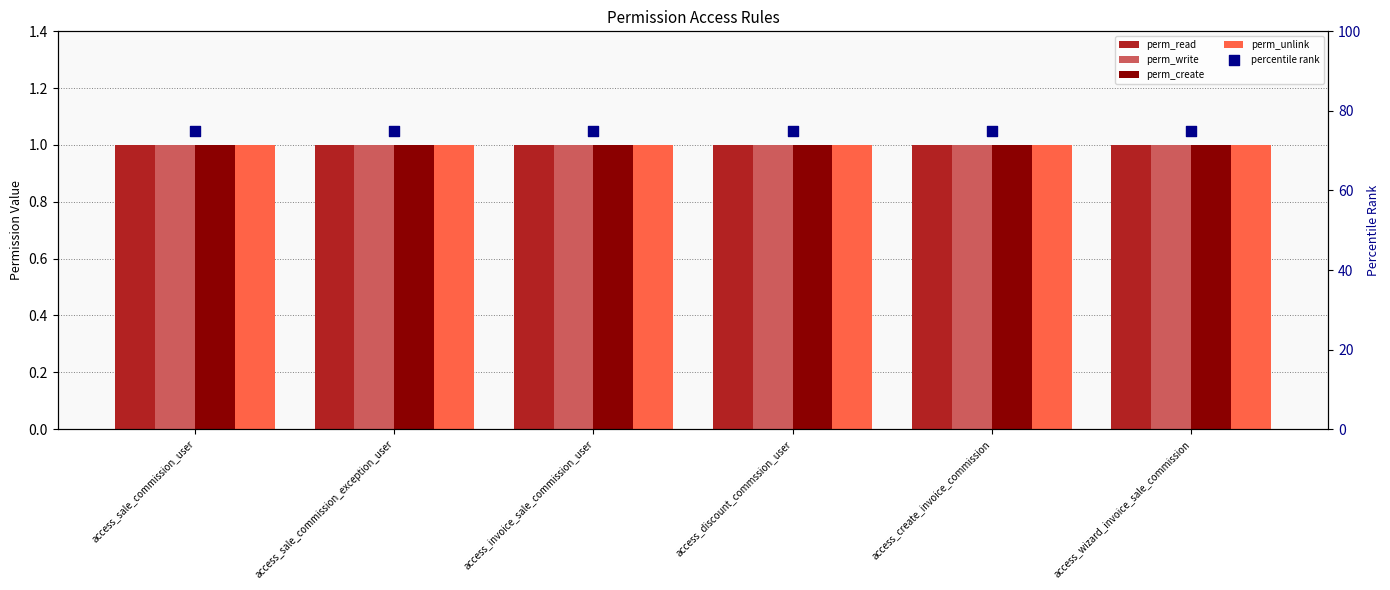

Is the value of perm_unlink at access_sale_commission_user greater than the value of perm_write at access_wizard_invoice_sale_commission?

No